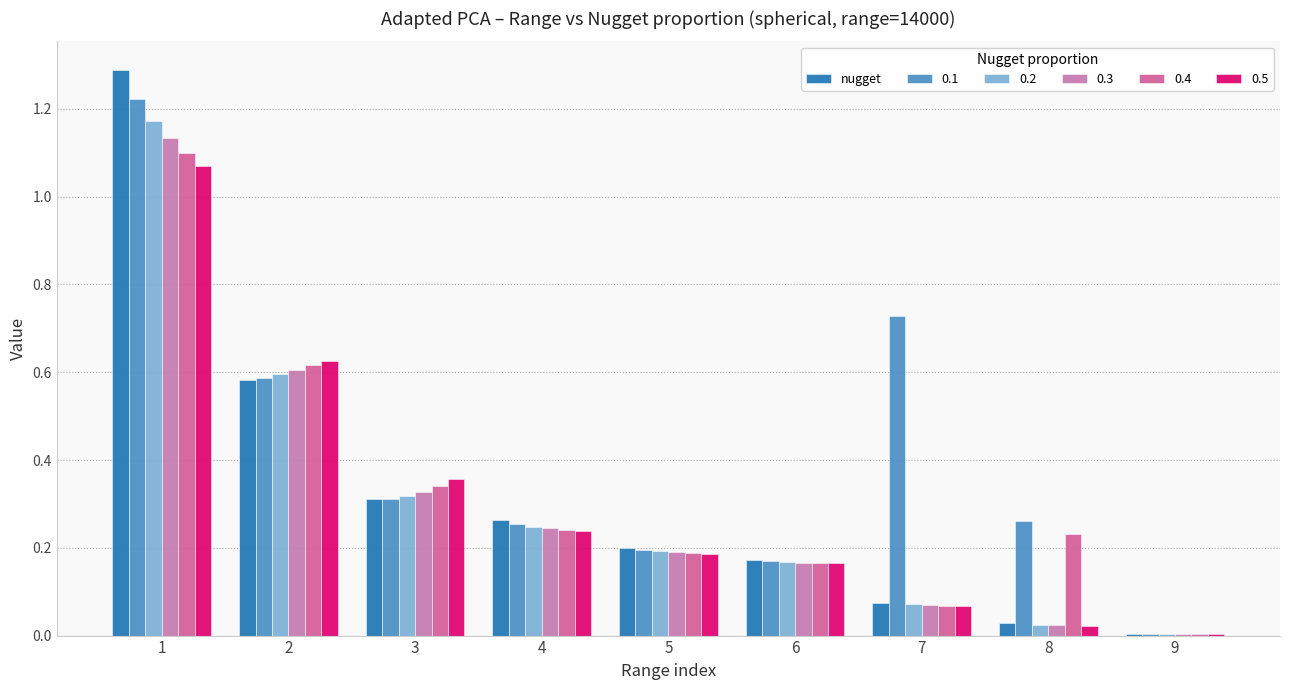

What is the highest value of the nugget series?

1.3